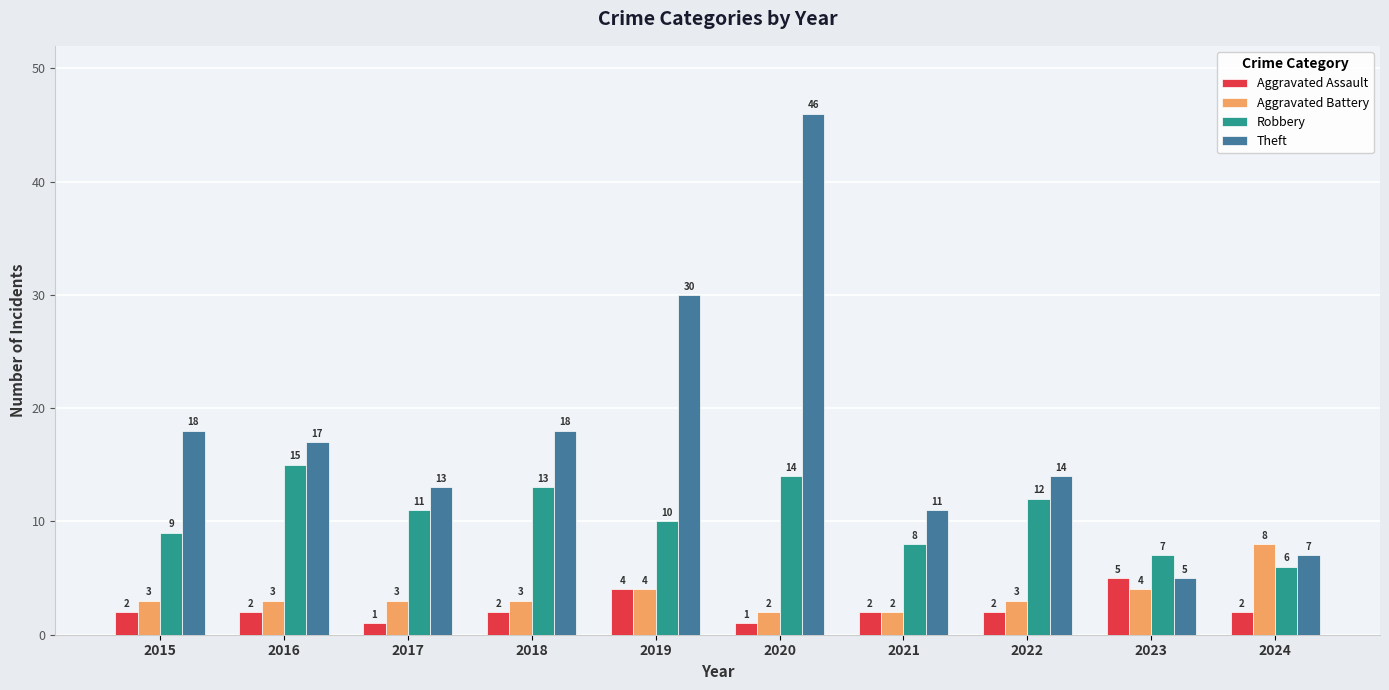

Is the value of Aggravated Battery at 2022 greater than the value of Aggravated Assault at 2017?

Yes